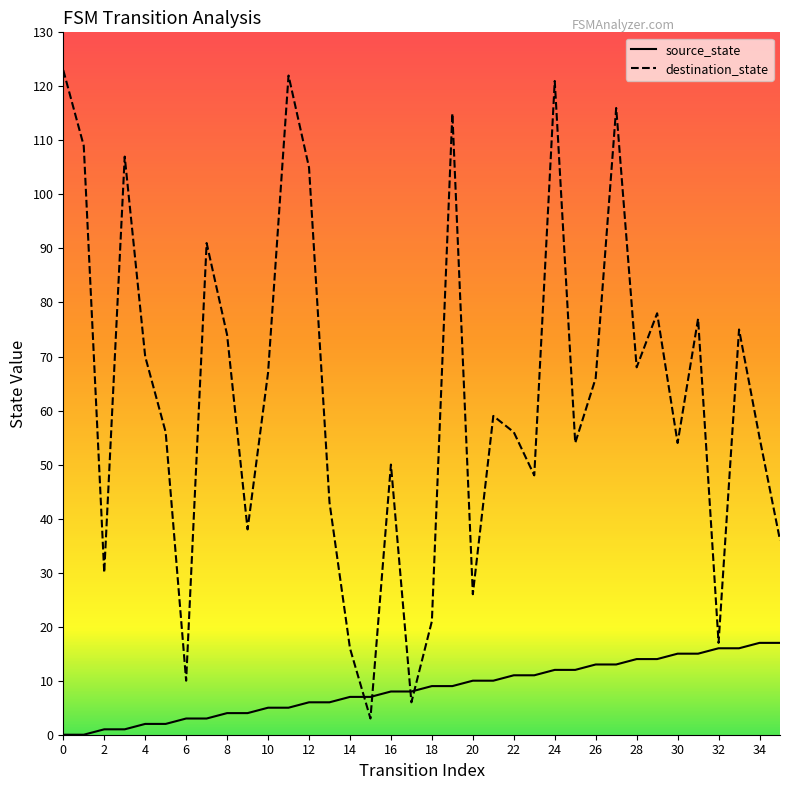

List the series in order of their overall mean, highest first.

destination_state, source_state